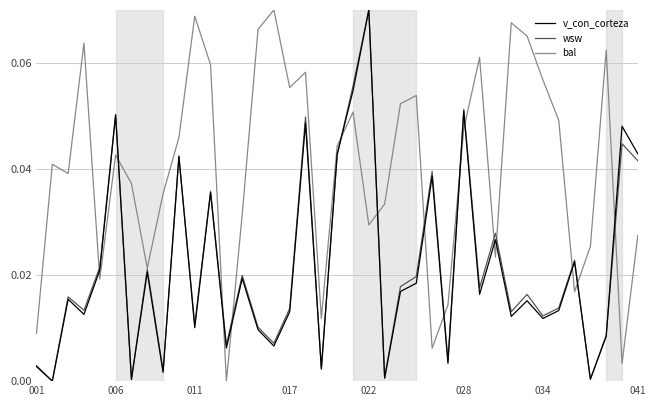

After their last crossing, which series has the higher values: v_con_corteza or bal?

v_con_corteza